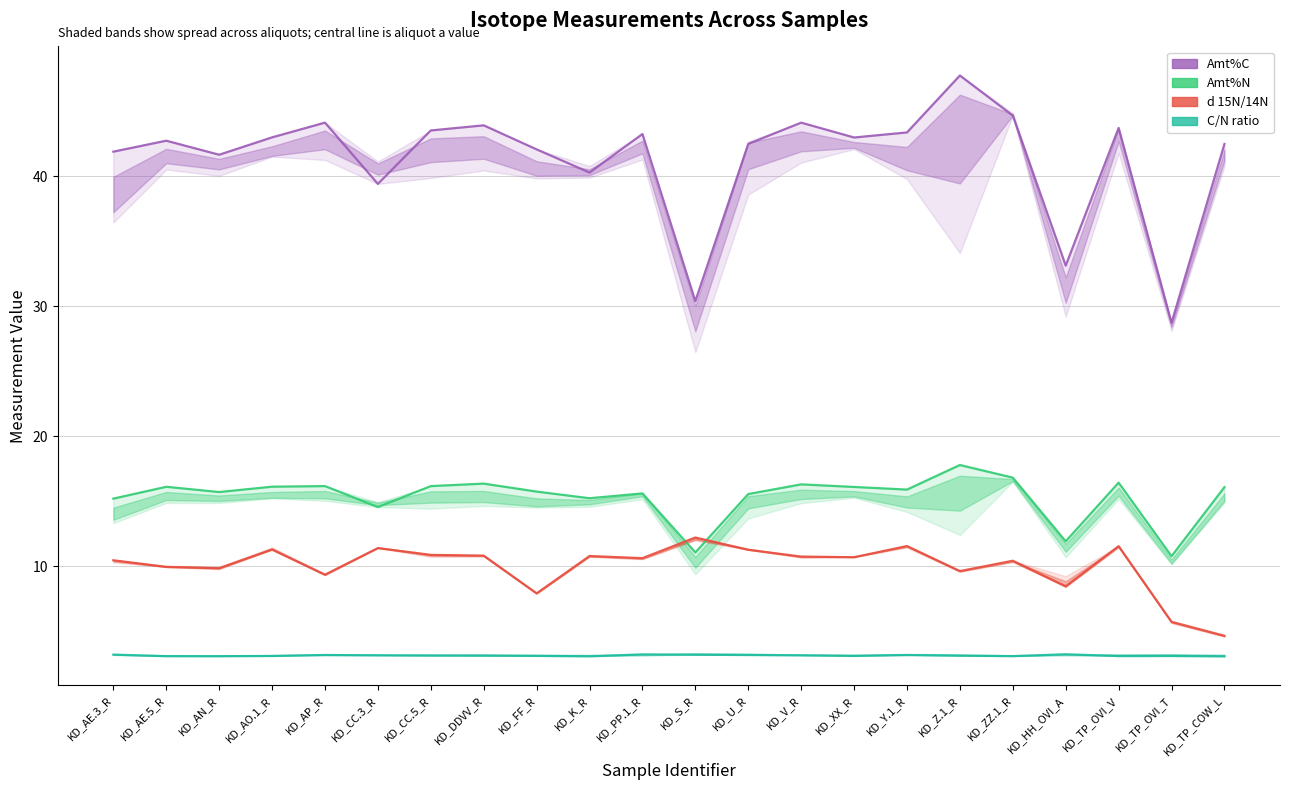

What is the highest value of the C/N ratio series?

3.2